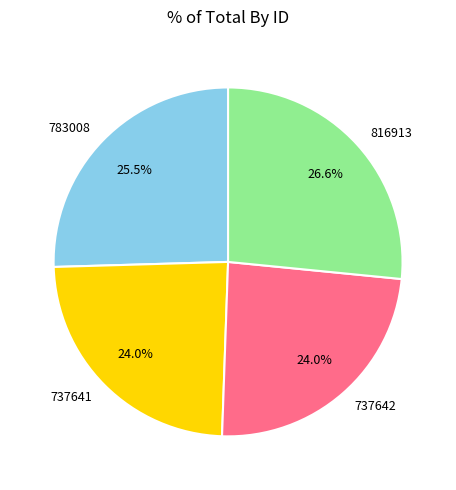

Is it true that 816913 is 27% of the pie?

True